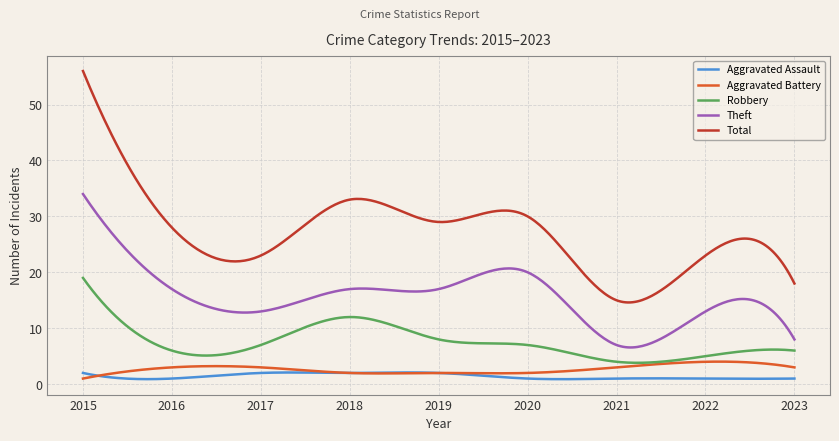

Which series has the largest total across all categories?

Total